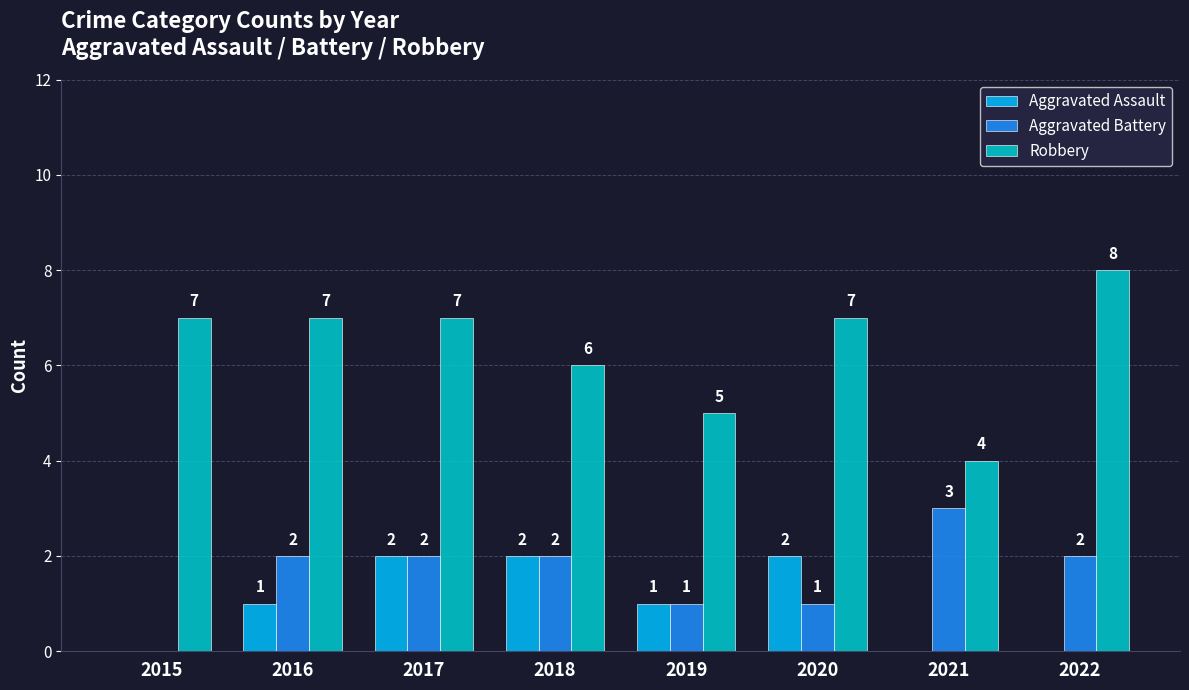

Where is Robbery nearest to the value 6?

2018